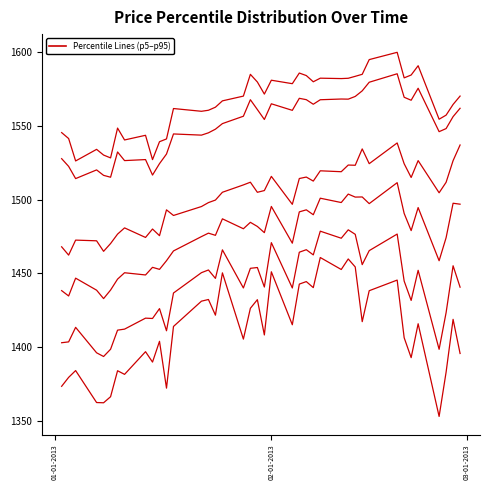

Does the chart display data point markers on the line(s)?

No